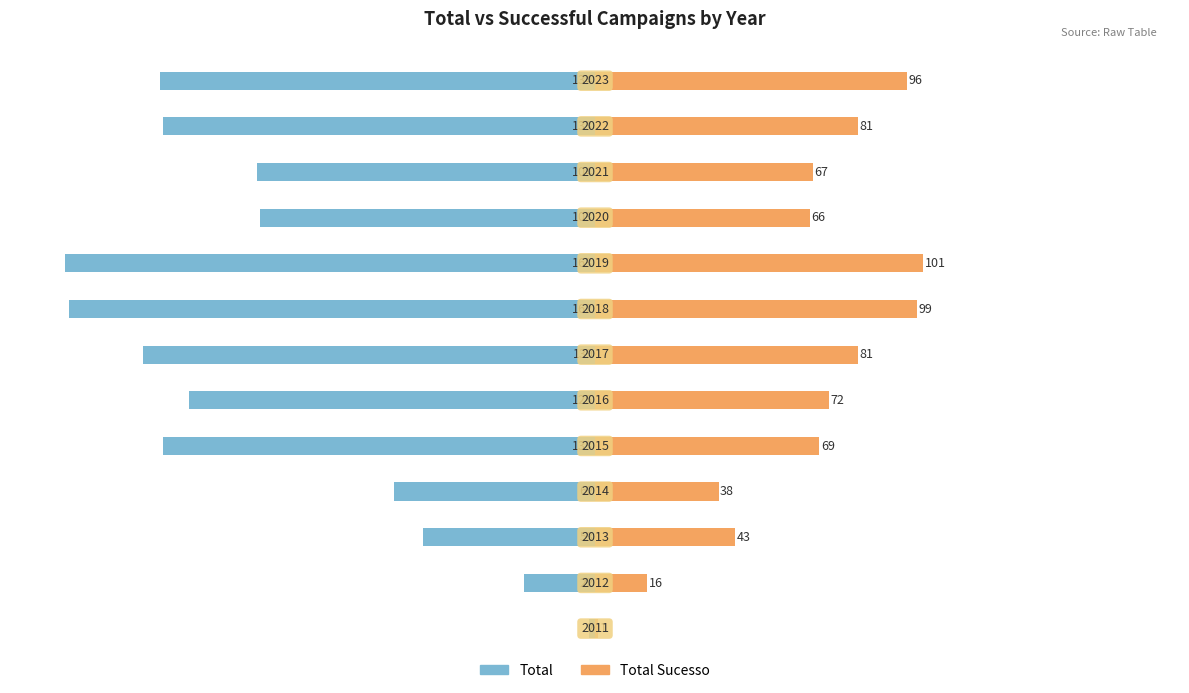

Reading left to right, list all the values displayed in this chart.

Total: -2	-22	-53	-62	-133	-125	-139	-162	-163	-103	-104	-133	-134
Total Sucesso: 1	16	43	38	69	72	81	99	101	66	67	81	96